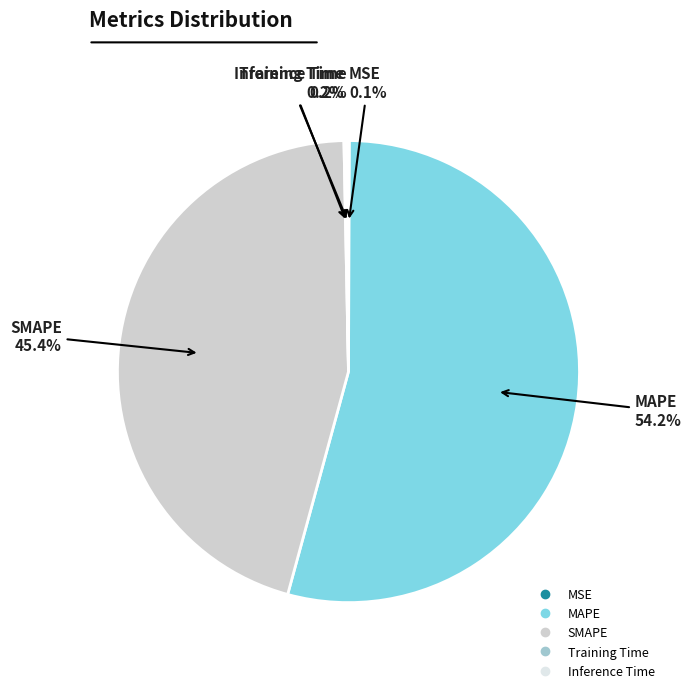

Which slice represents more than half of the pie?

MAPE